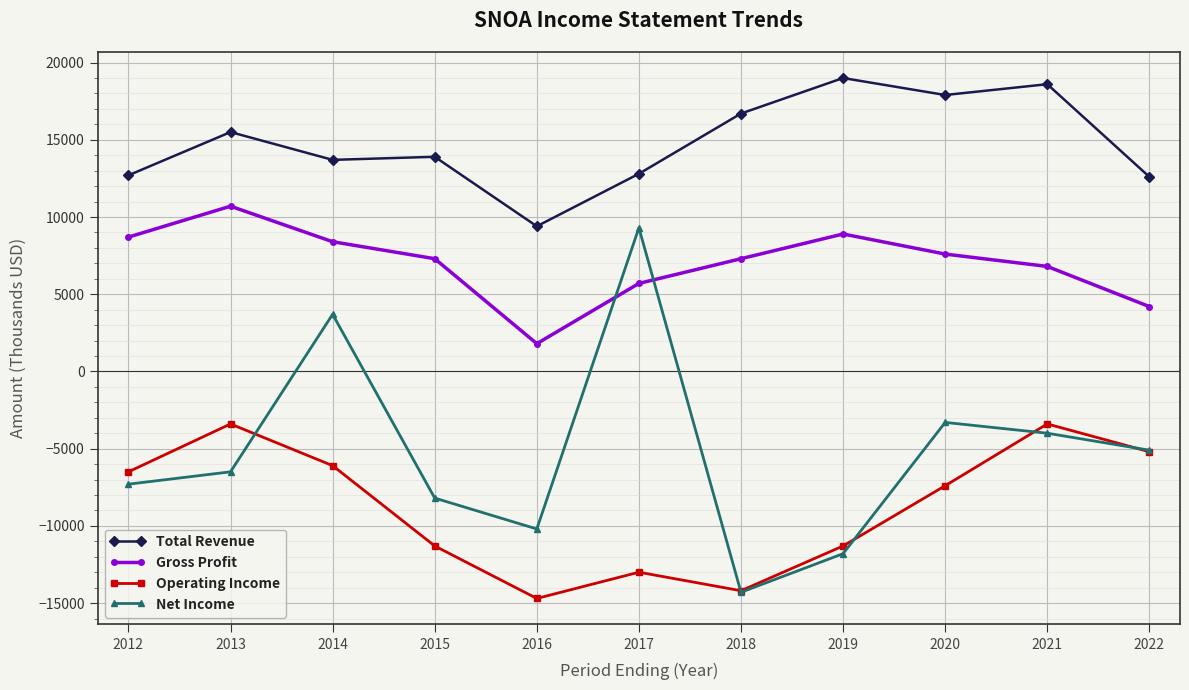

True or false: Total Revenue has a value of 6613 at 2014.

False